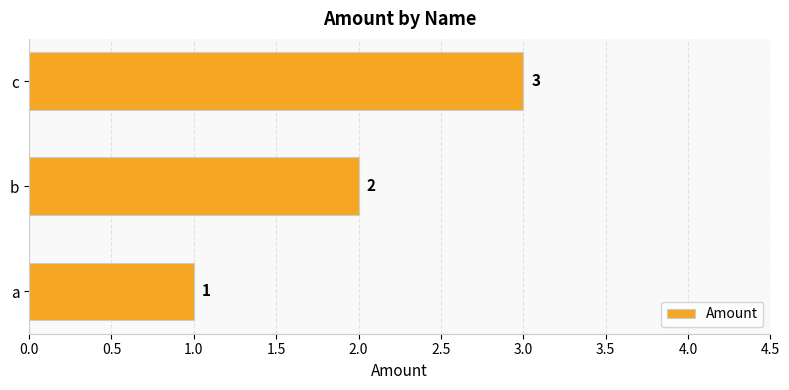

What is the ratio of the value at c to the value at b?

1.5